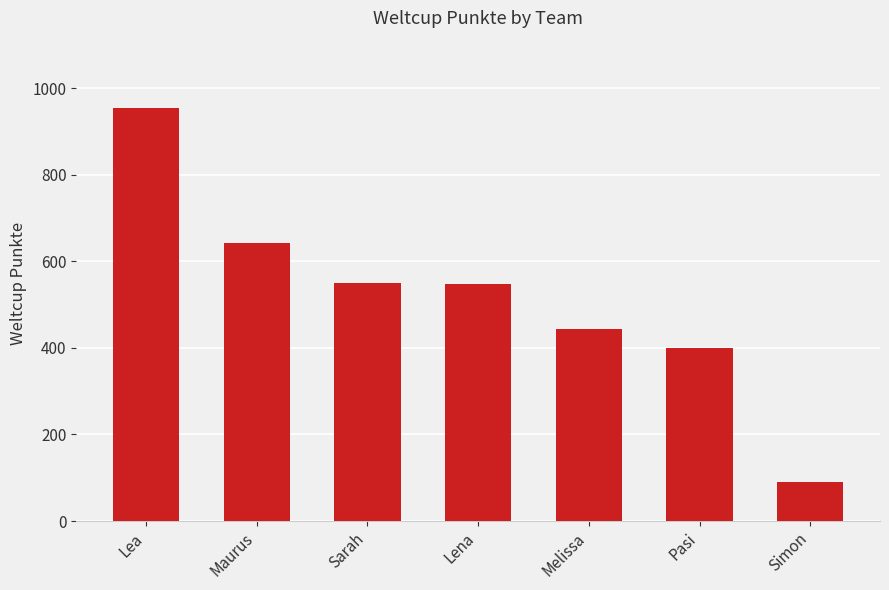

True or false: the data shows 550 at Sarah.

True